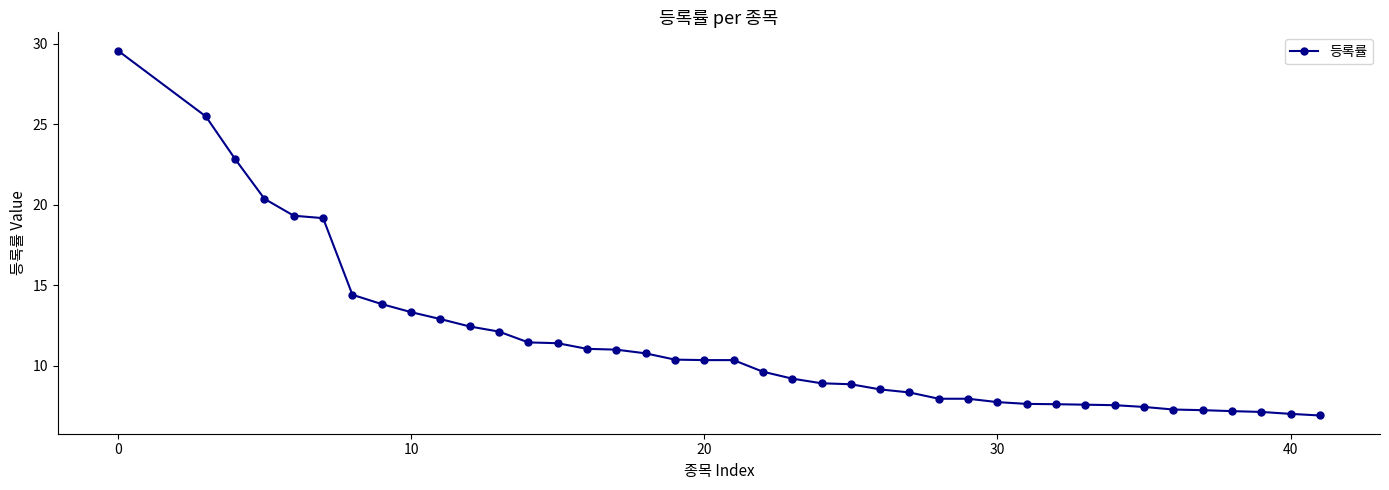

What is the maximum value shown in the chart?

29.6